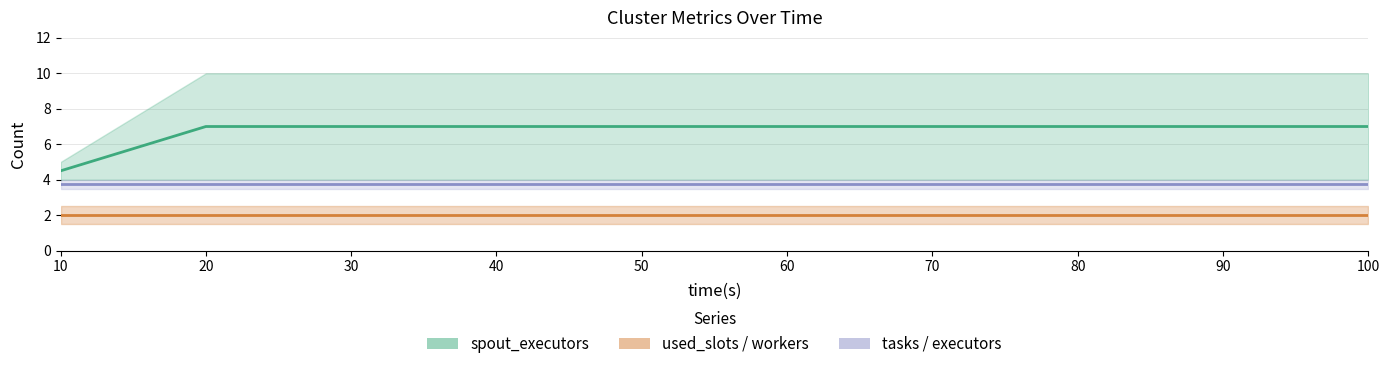

How many distinct data groups are displayed?

3